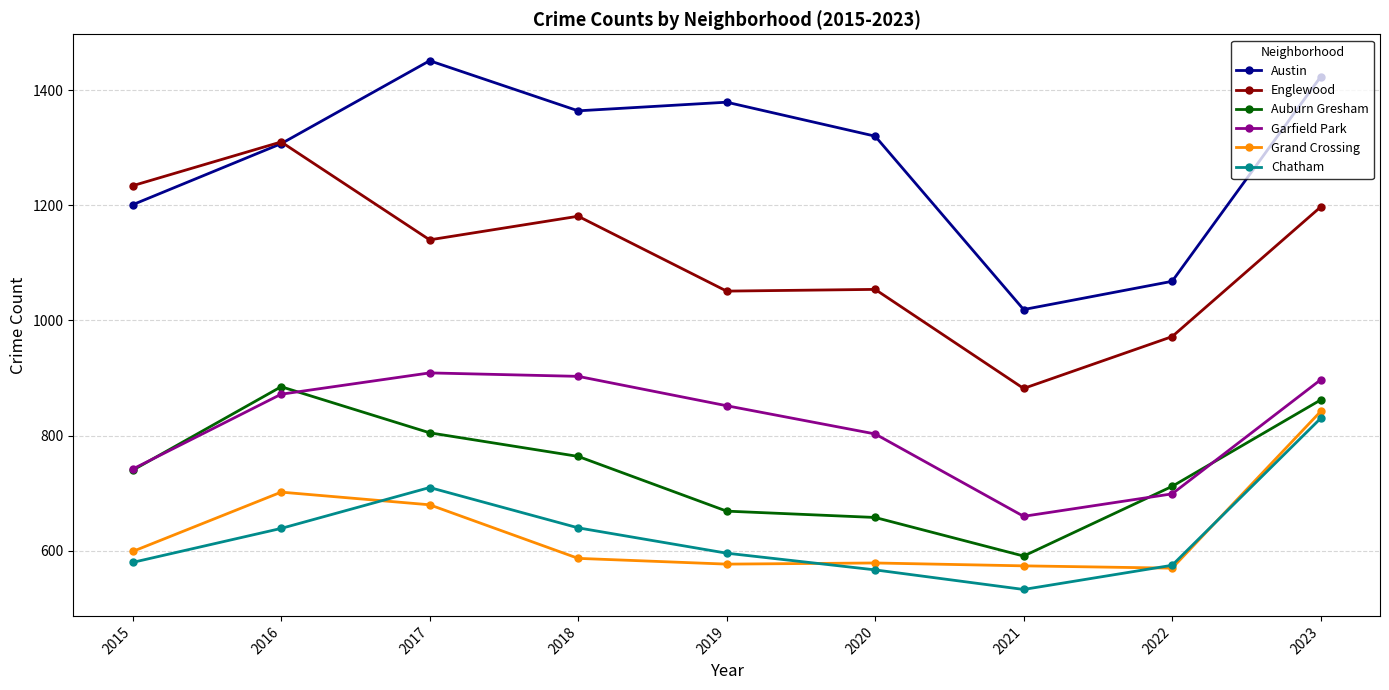

True or false: Austin and Garfield Park intersect in this chart.

False